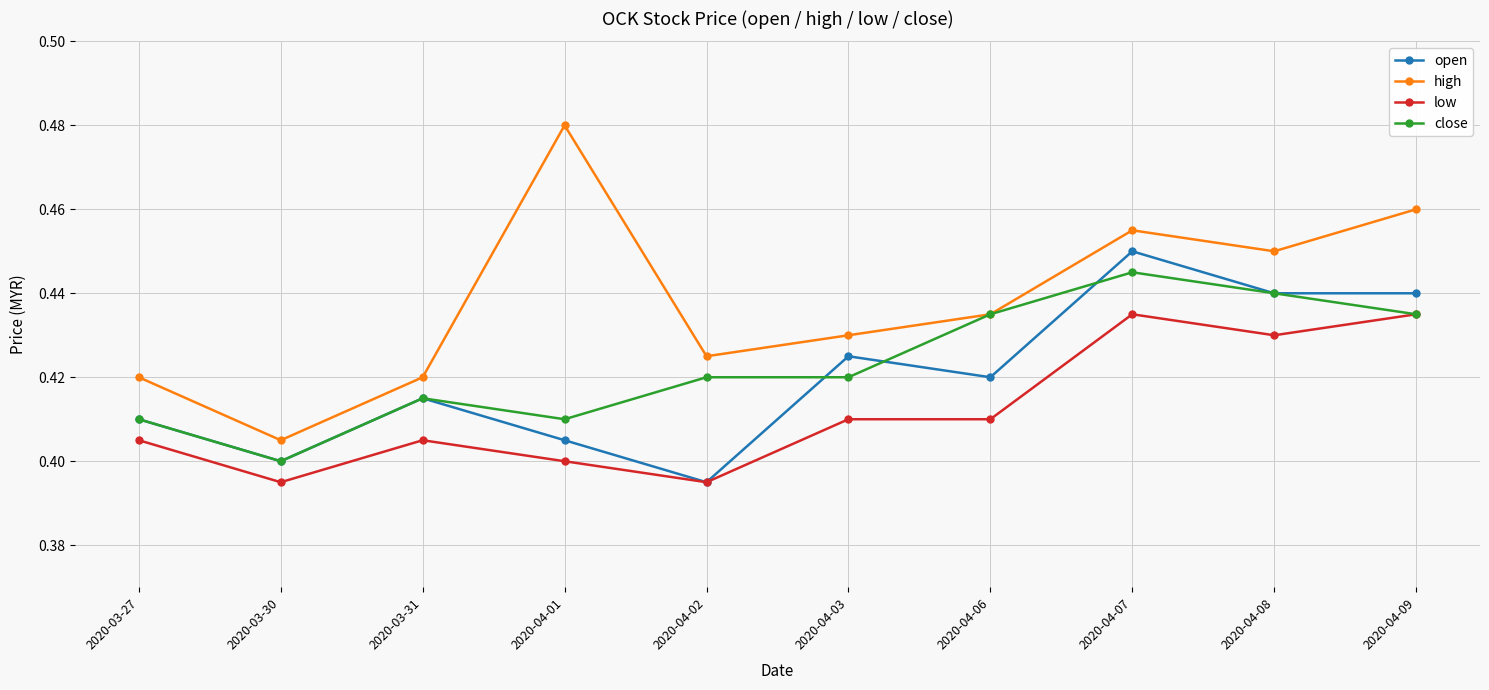

At which label does open reach its minimum?

2020-04-02